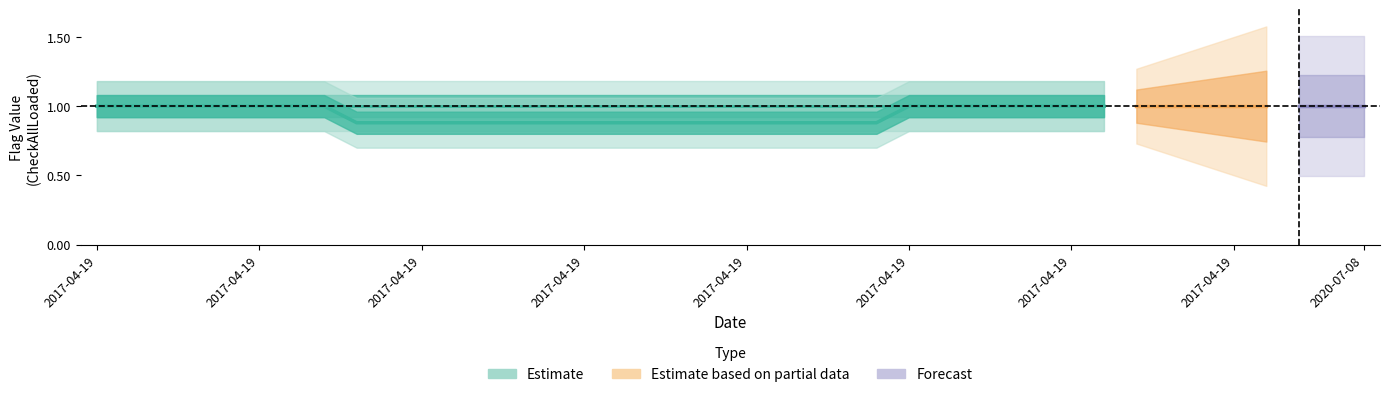

How many categories are shown in the chart?

40